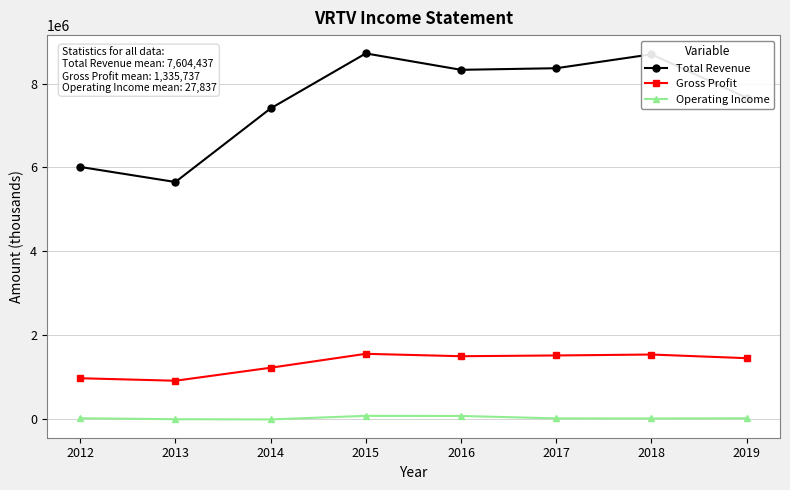

The Gross Profit series shows 686997 at 2017. True or false?

False